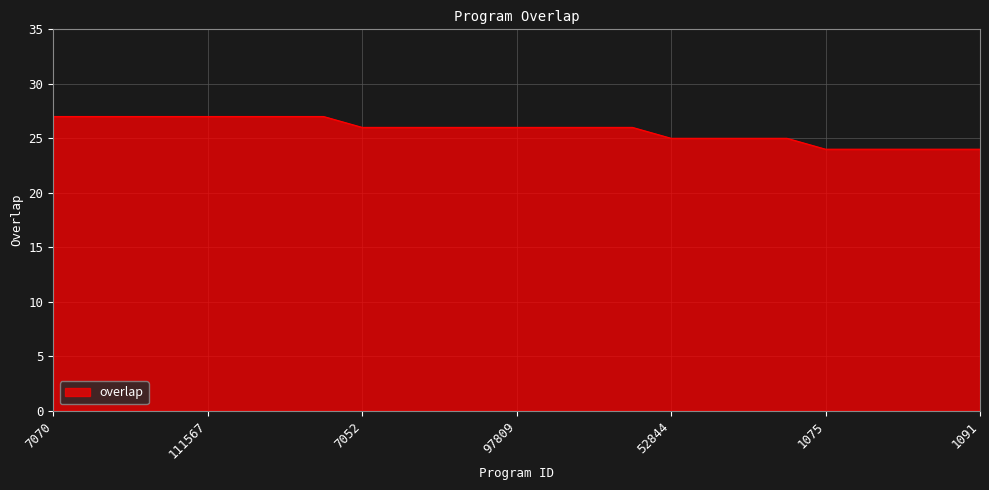

How many lines are shown in the chart?

1